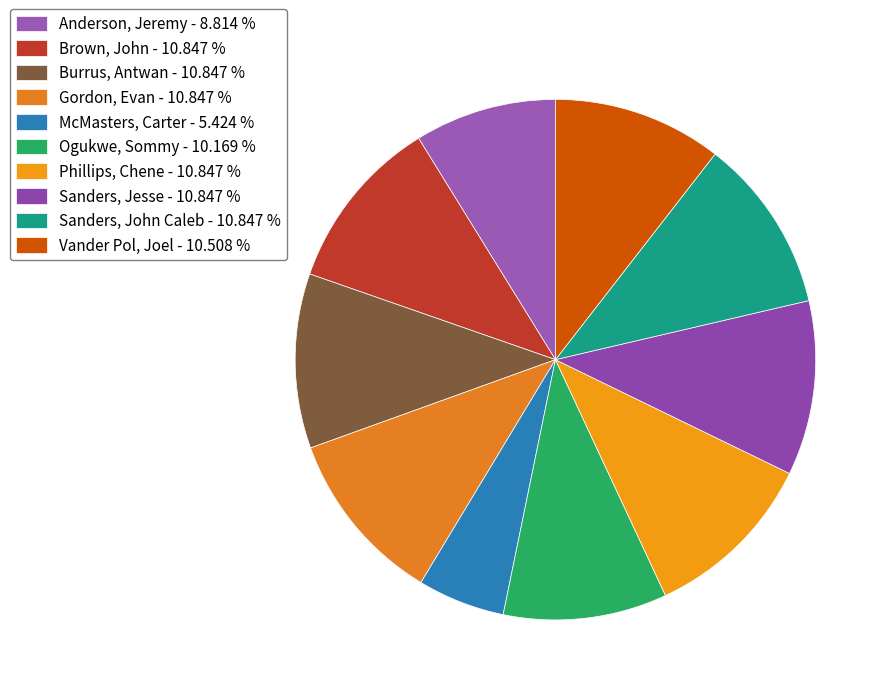

Which slice is the smallest?

McMasters, Carter